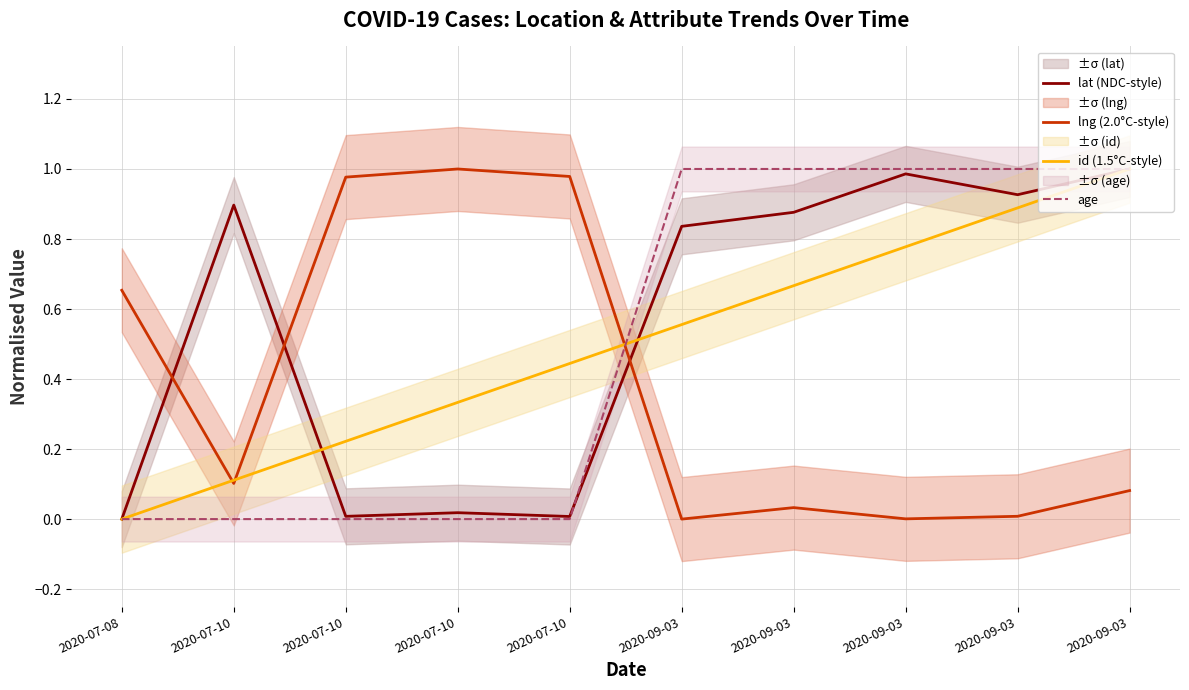

What is the label of the 5th point from the right?

2020-09-03